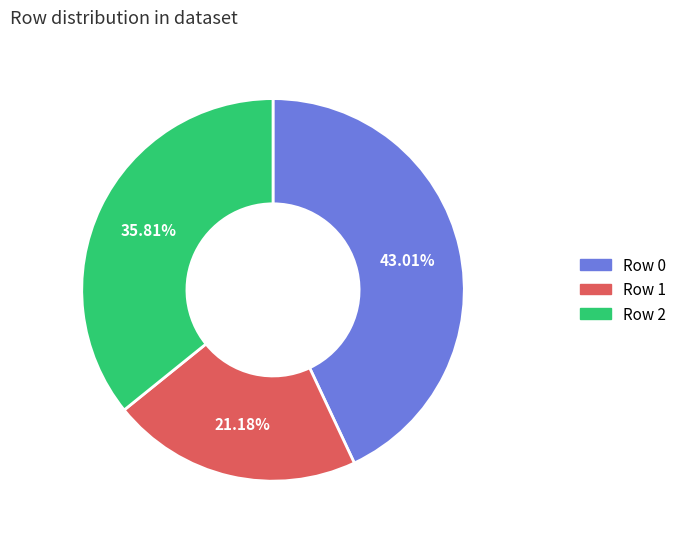

Which category has the biggest portion of the pie?

Row 0